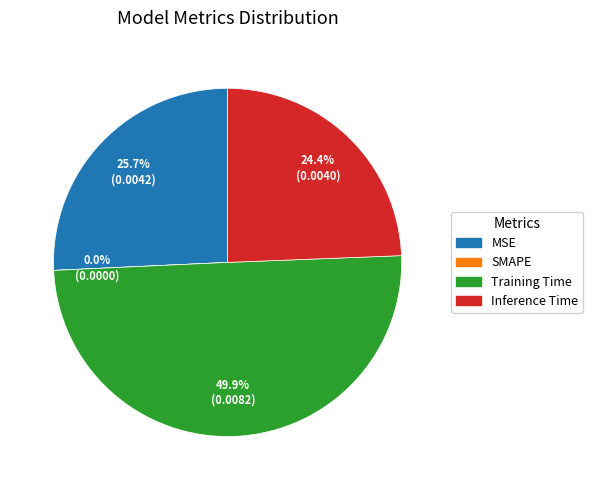

What percentage do SMAPE and MSE together represent?

25.7%